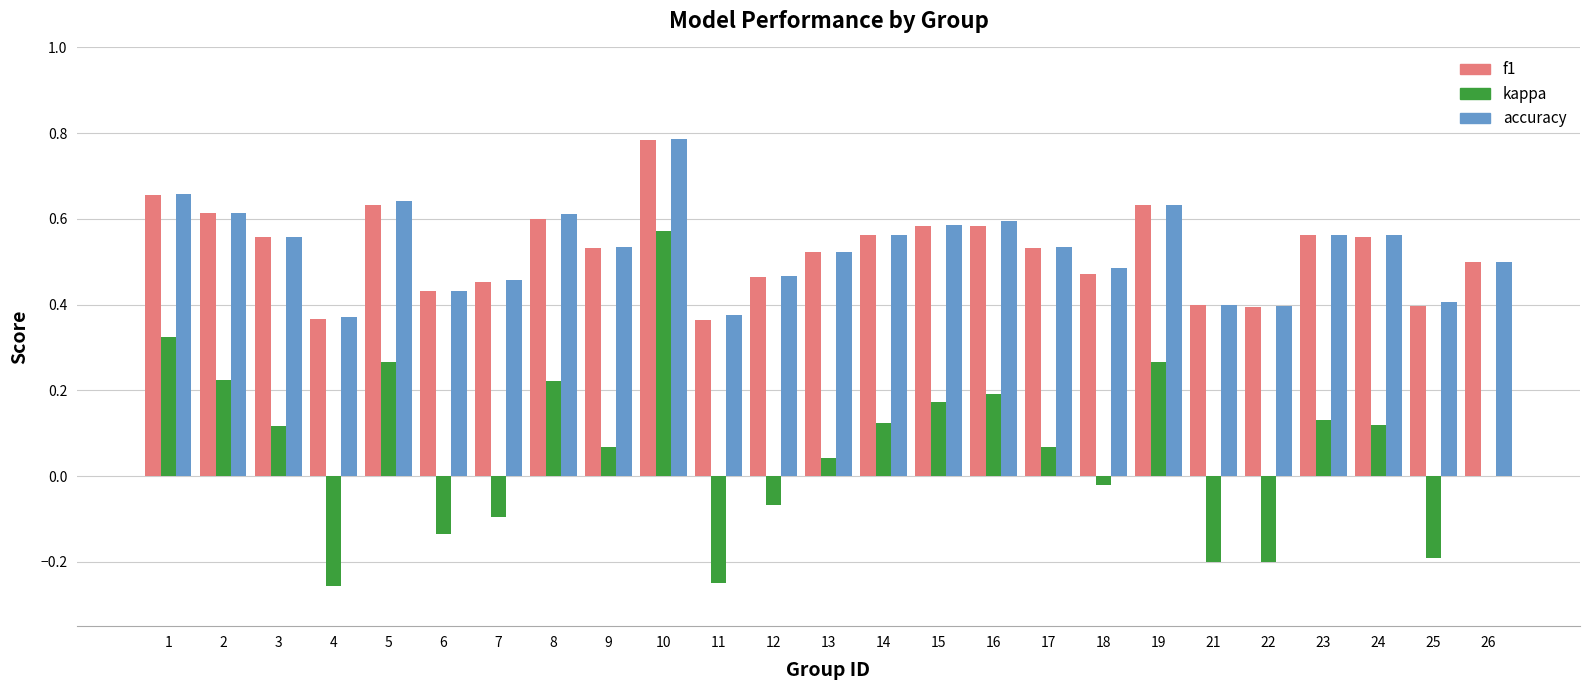

The value of accuracy at 2 is 0.6. True or false?

True